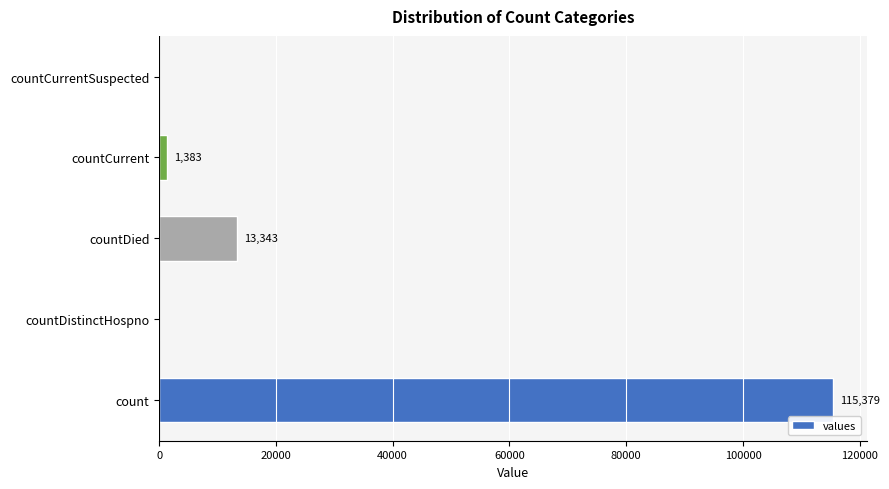

Count the number of data series in this chart.

1